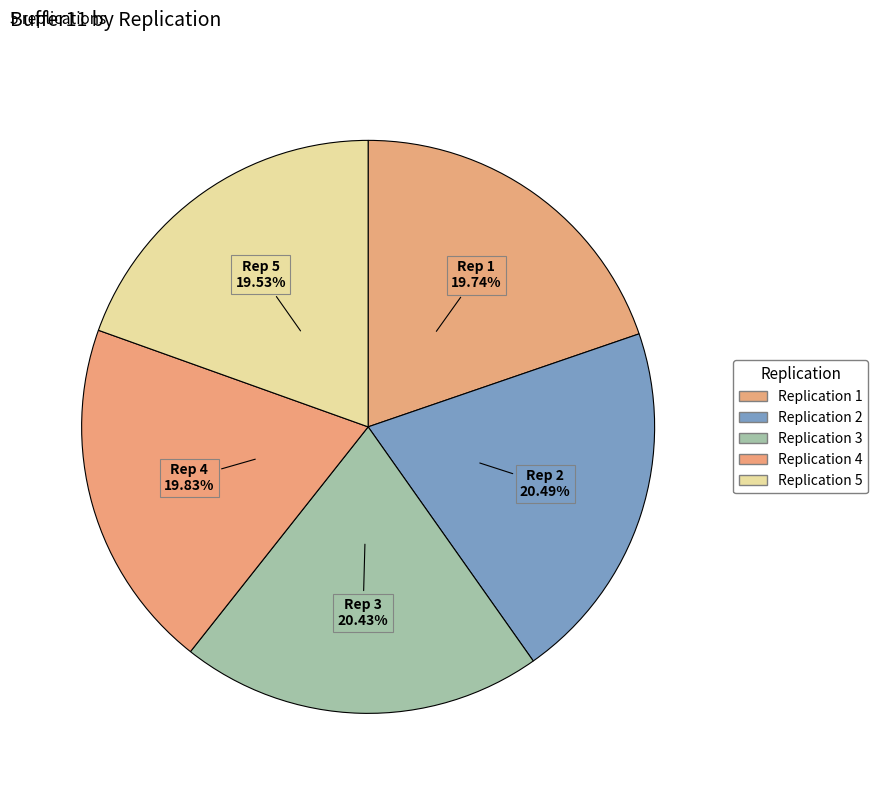

How many segments does this pie chart have?

5